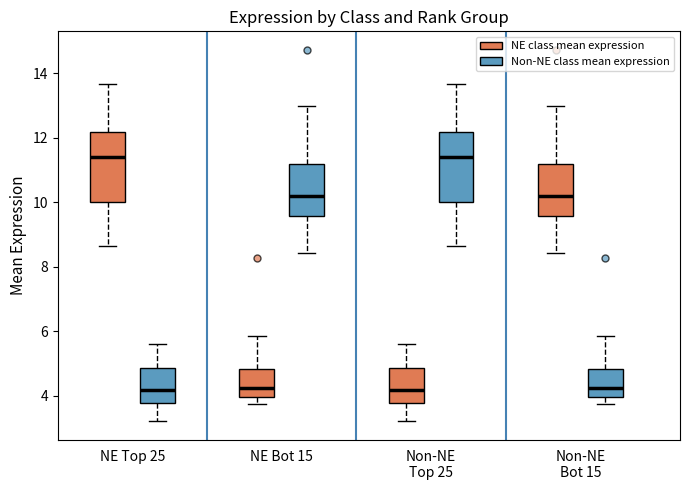

Reading left to right, transcribe this box plot: for each box, give where its median line is, the range the box spans, and where its two whiskers end, as read against the y-axis. The values are not printed on the chart, so give them approximately, as read against the axis.

NE Top 25 (NE class mean expression): median 11.4, box 10.0 to 12.2, whiskers 8.6 to 13.6
NE Top 25 (Non-NE class mean expression): median 4.2, box 3.8 to 4.8, whiskers 3.2 to 5.6
NE Bot 15 (NE class mean expression): median 4.2, box 4.0 to 4.8, whiskers 3.8 to 5.8
NE Bot 15 (Non-NE class mean expression): median 10.2, box 9.6 to 11.2, whiskers 8.4 to 13.0
Non-NE Top 25 (NE class mean expression): median 4.2, box 3.8 to 4.8, whiskers 3.2 to 5.6
Non-NE Top 25 (Non-NE class mean expression): median 11.4, box 10.0 to 12.2, whiskers 8.6 to 13.6
Non-NE Bot 15 (NE class mean expression): median 10.2, box 9.6 to 11.2, whiskers 8.4 to 13.0
Non-NE Bot 15 (Non-NE class mean expression): median 4.2, box 4.0 to 4.8, whiskers 3.8 to 5.8